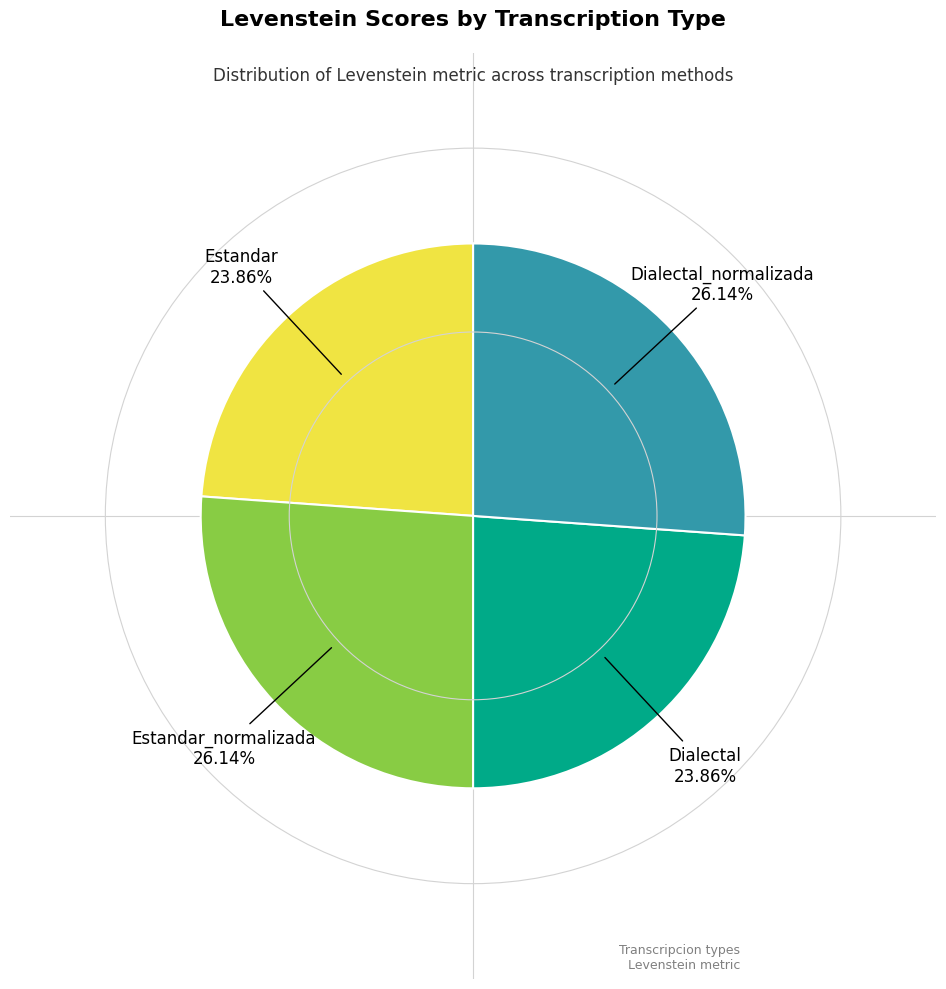

Count the number of slices in the pie.

4